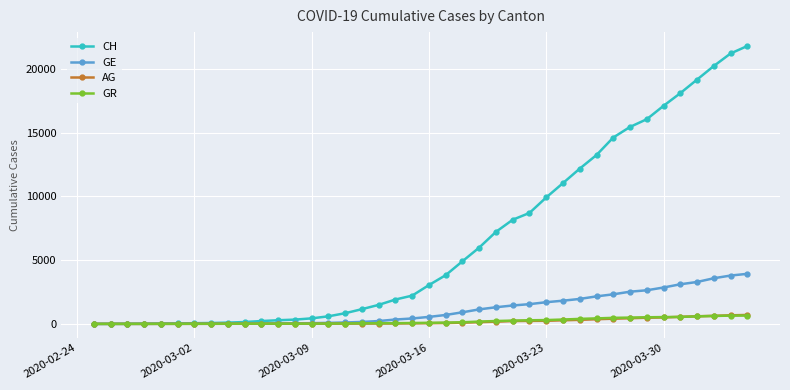

What is the value of the AG point at the 9th from the left?

10